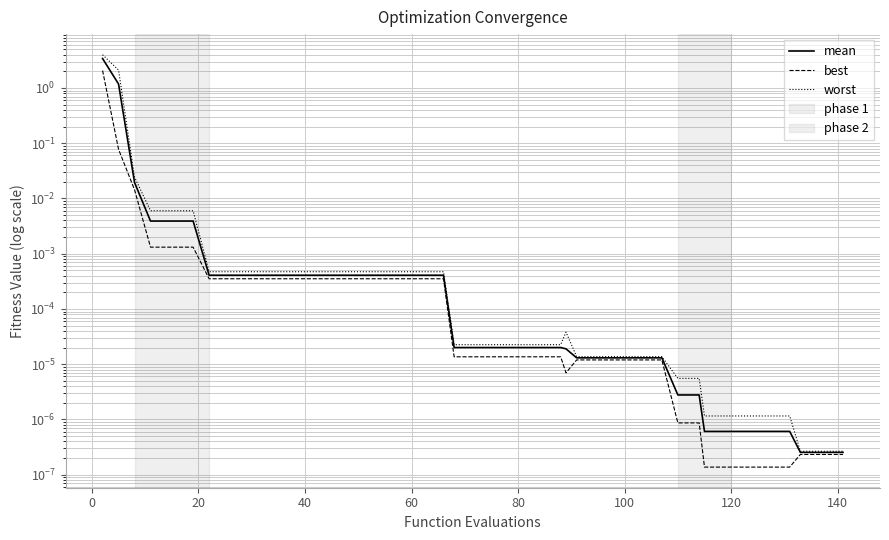

Reading left to right, extract all data points from this chart.

mean: 3.4	1.2	0.0	0.0	0.0	0.0	0.0	0.0	0.0	0.0	0.0	0.0	0.0	0.0	0.0	0.0	0.0	0.0	0.0	0.0	0.0	0.0	0.0	0.0	0.0	0.0	0.0	0.0	0.0	0.0	0.0	0.0	0.0	0.0	0.0	0.0	0.0	0.0	0.0	0.0
best: 2.1	0.1	0.0	0.0	0.0	0.0	0.0	0.0	0.0	0.0	0.0	0.0	0.0	0.0	0.0	0.0	0.0	0.0	0.0	0.0	0.0	0.0	0.0	0.0	0.0	0.0	0.0	0.0	0.0	0.0	0.0	0.0	0.0	0.0	0.0	0.0	0.0	0.0	0.0	0.0
worst: 4.0	2.1	0.0	0.0	0.0	0.0	0.0	0.0	0.0	0.0	0.0	0.0	0.0	0.0	0.0	0.0	0.0	0.0	0.0	0.0	0.0	0.0	0.0	0.0	0.0	0.0	0.0	0.0	0.0	0.0	0.0	0.0	0.0	0.0	0.0	0.0	0.0	0.0	0.0	0.0